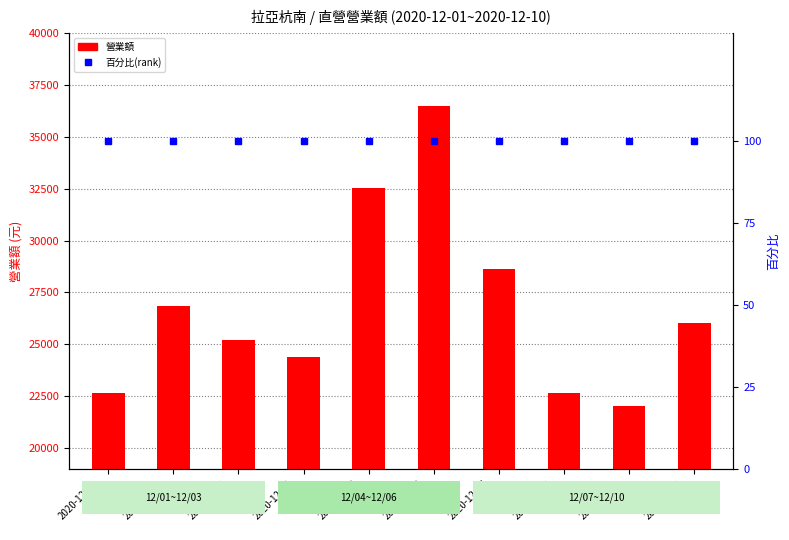

What is the minimum value shown in the chart?

100